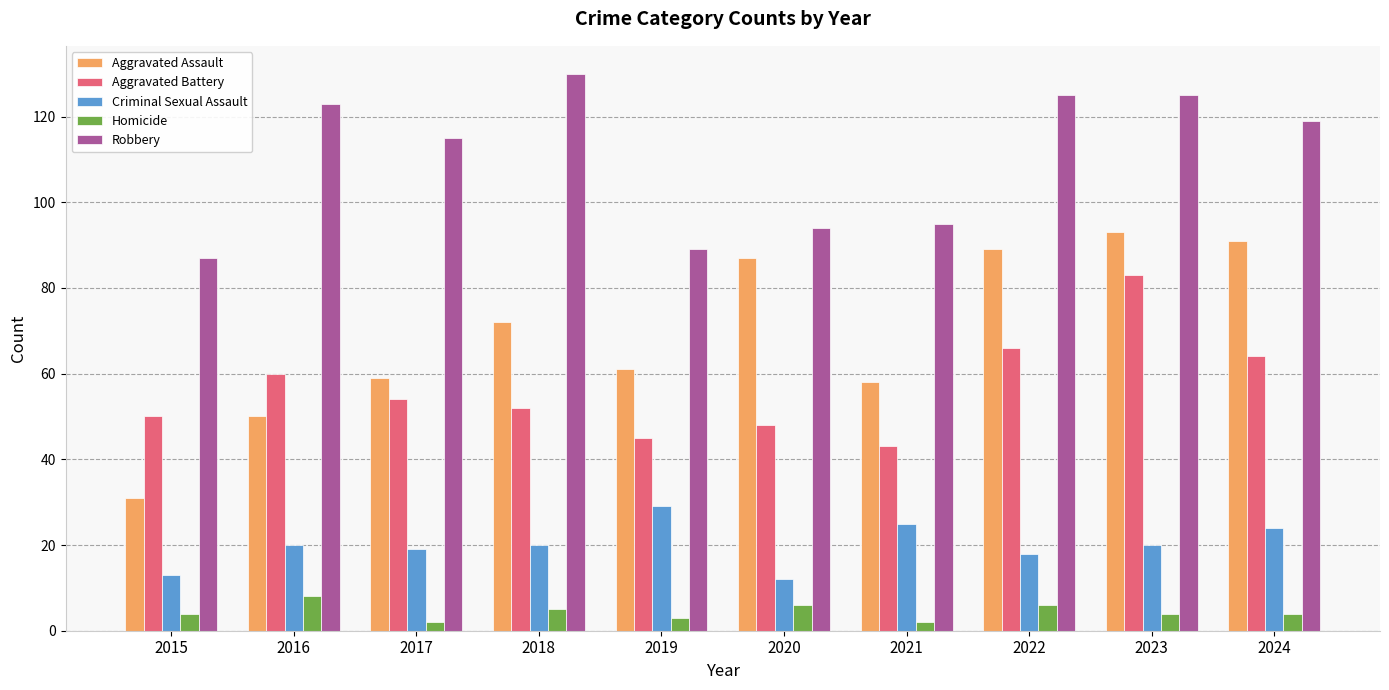

Rank the series by their maximum value, from highest to lowest.

Robbery, Aggravated Assault, Aggravated Battery, Criminal Sexual Assault, Homicide